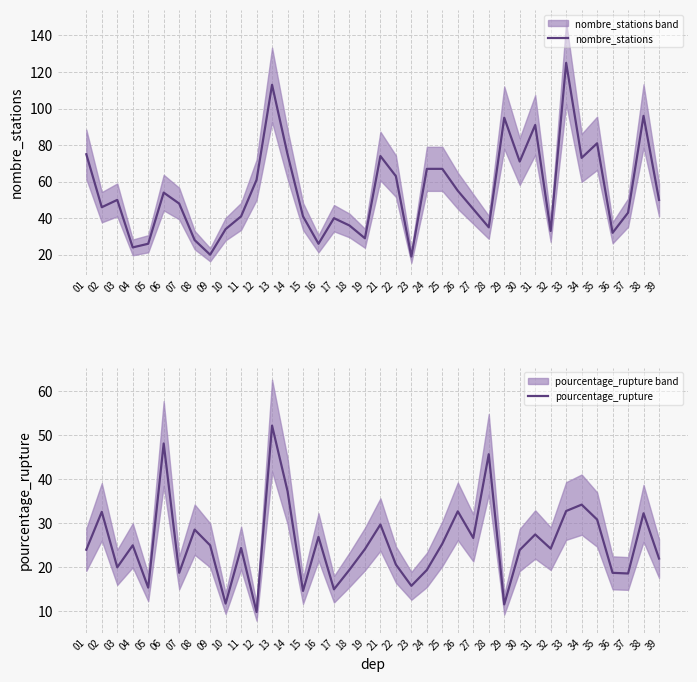

True or false: pourcentage_rupture and nombre_stations intersect in this chart.

True